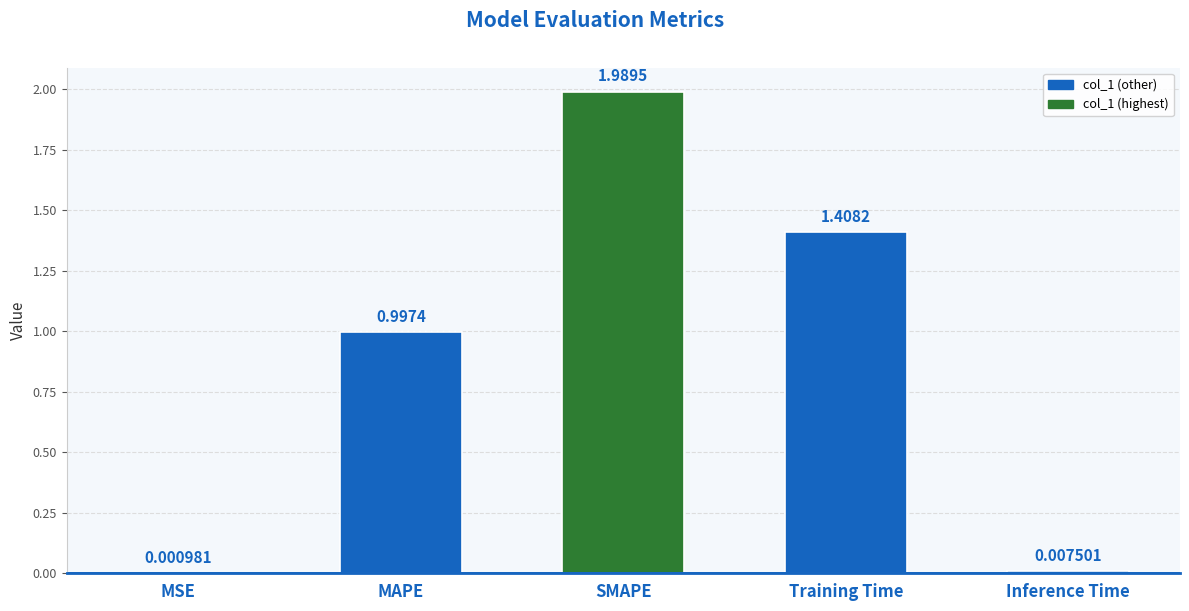

At which category does the chart reach its peak across all series?

SMAPE